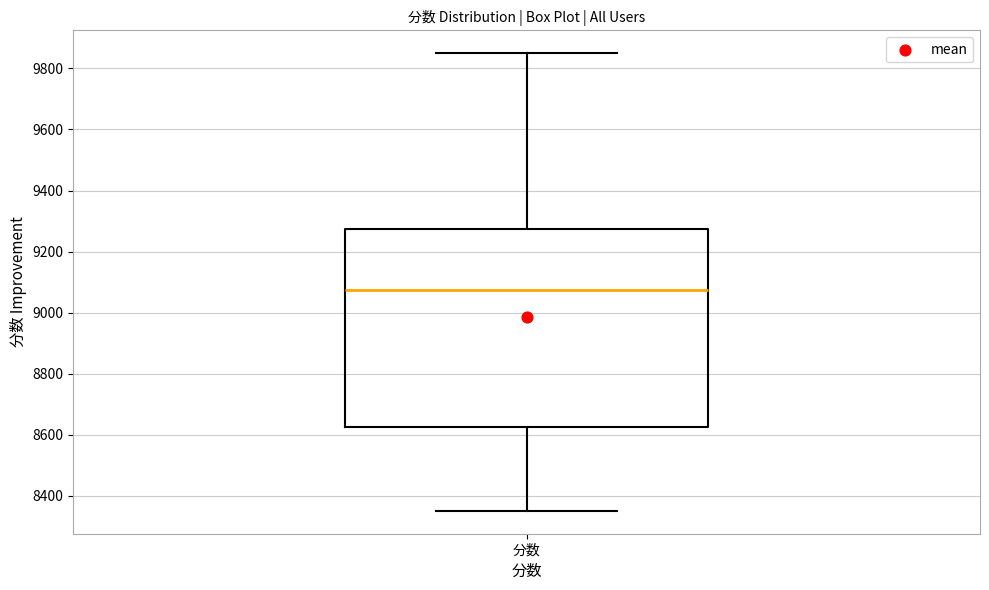

Read this box plot against the y-axis: the position of the median line, the range covered by the box, and the ends of both whiskers. The values are not printed on the chart, so give them approximately, as read against the axis.

median 9080, box 8620 to 9280, whiskers 8360 to 9860